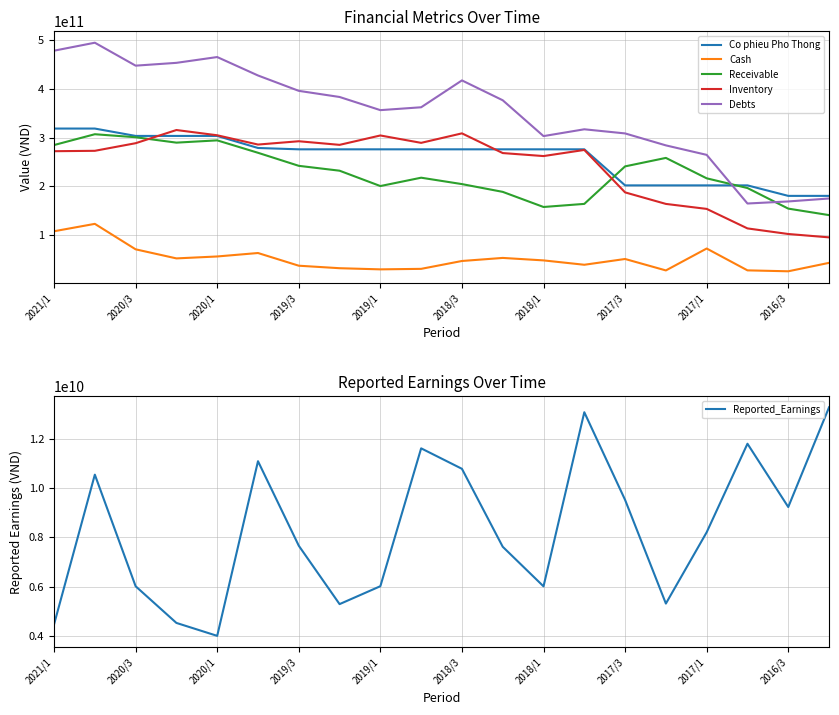

How many data points in Debts are above 376759651309?

9